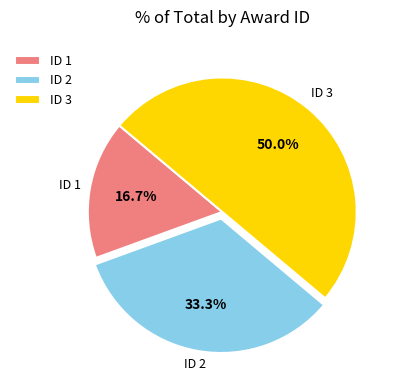

Which category has the smallest portion of the pie?

ID 1